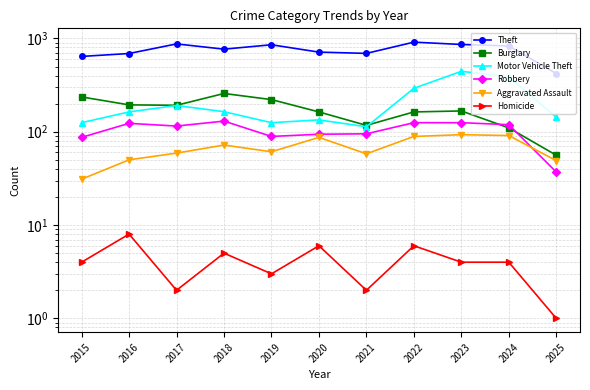

Read the Theft value at 2016.

689